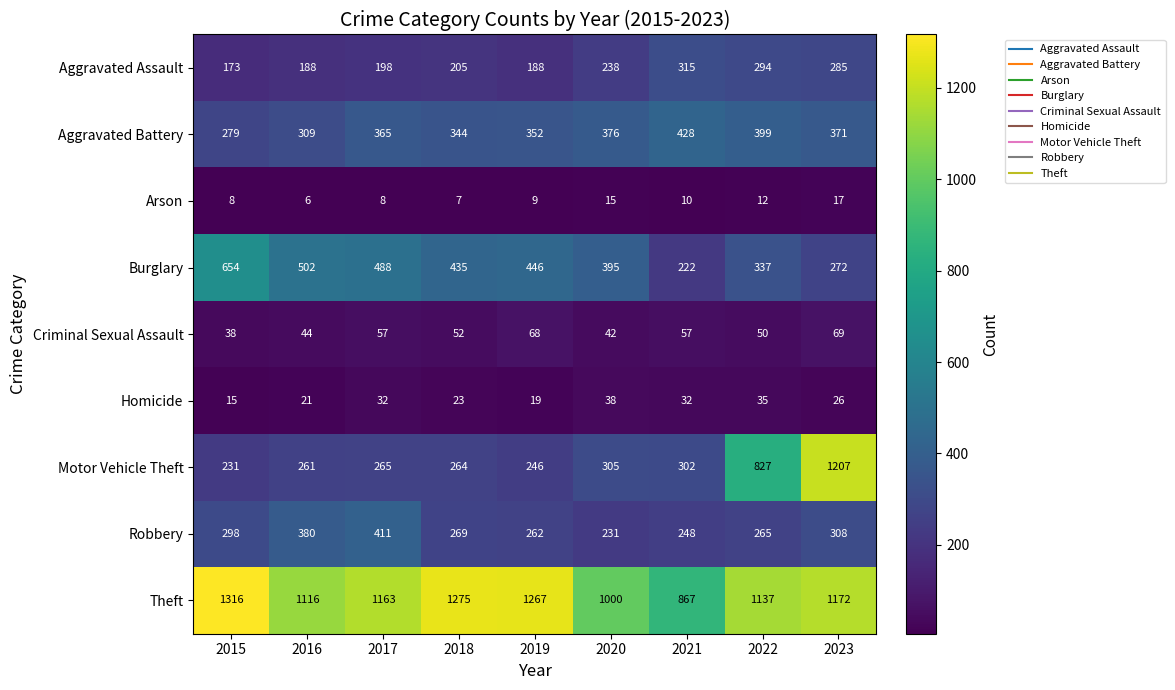

What is the minimum value shown in the chart?

6